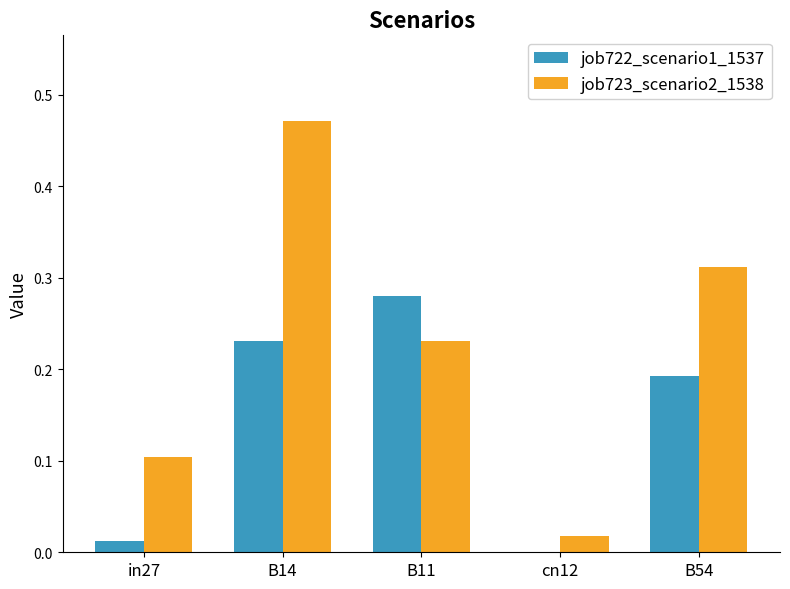

Is the value of job723_scenario2_1538 at B54 greater than the value of job722_scenario1_1537 at in27?

Yes